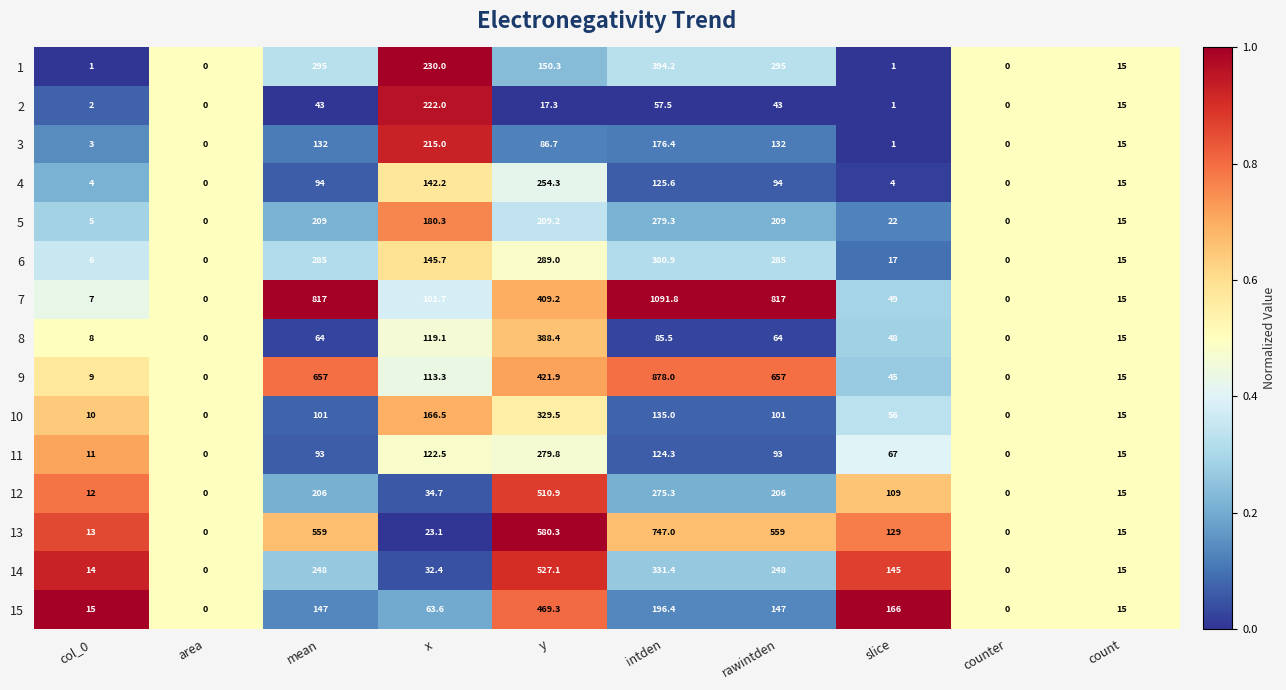

What is the sum of all 8 values?

792.0